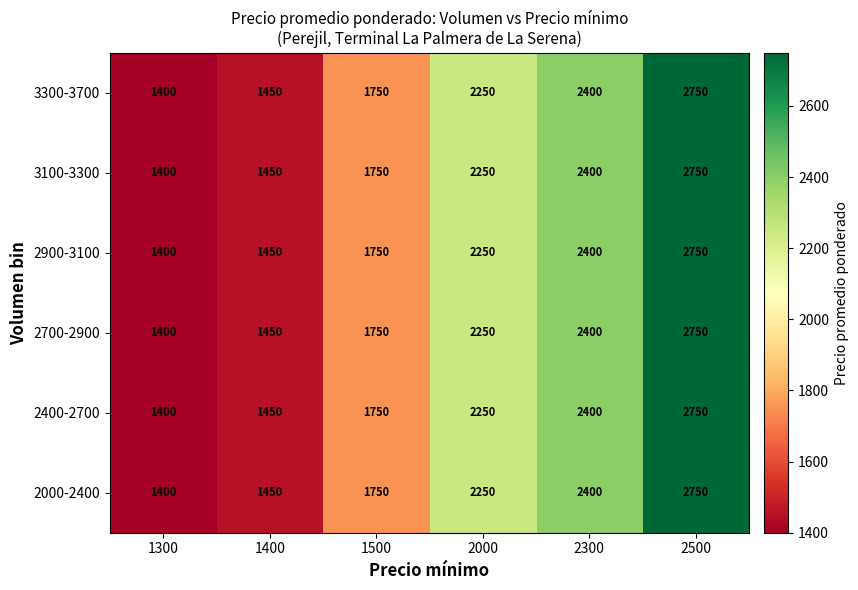

At how many categories does at least one series exceed 1454?

4